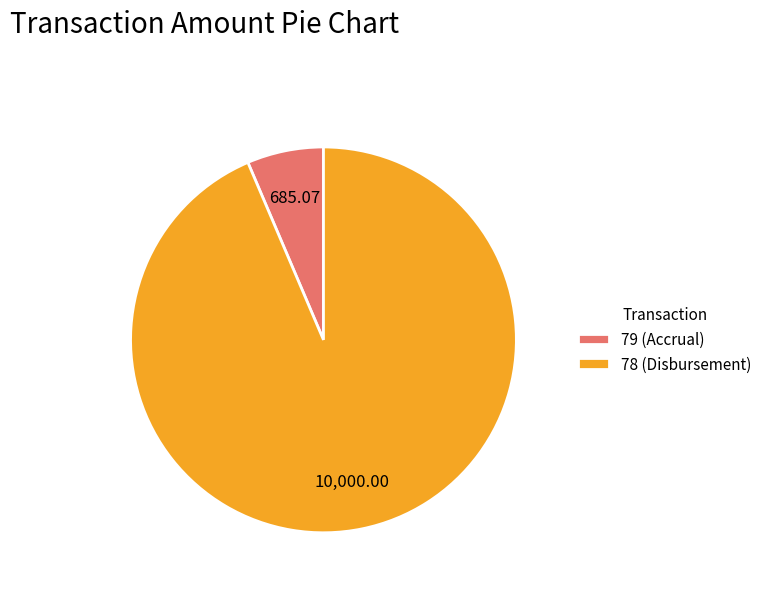

Rank the categories by value from lowest to highest.

79 (Accrual), 78 (Disbursement)